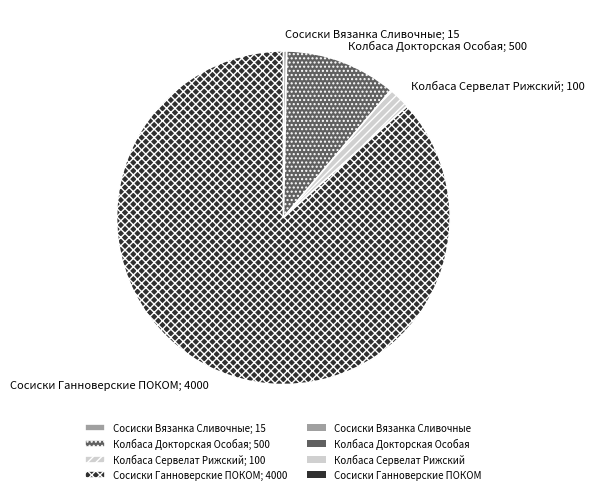

What is the majority slice?

Сосиски Ганноверские ПОКОМ